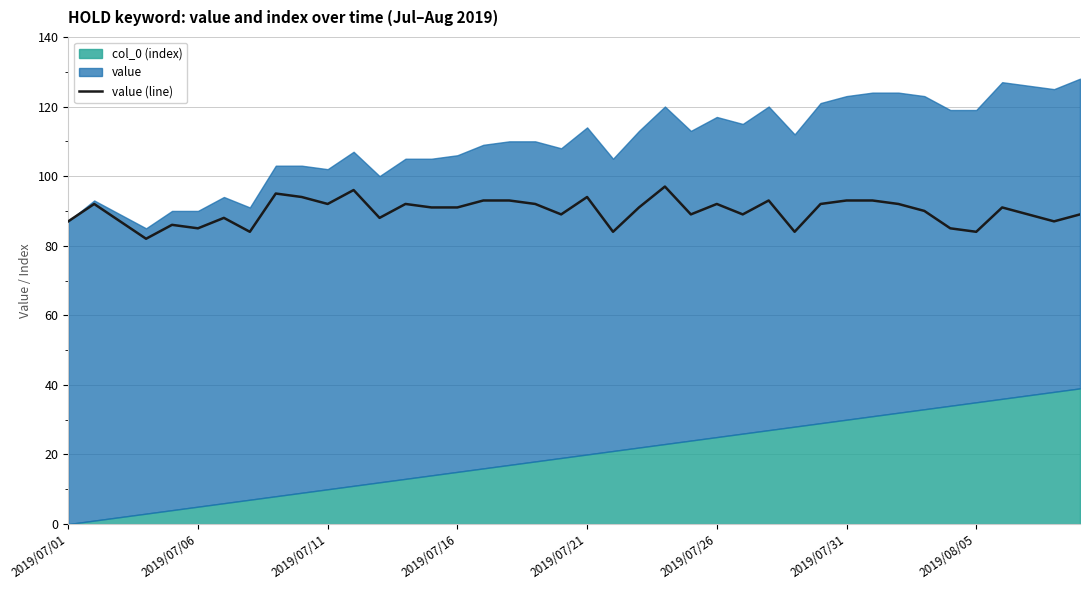

What is the difference between the second highest and second lowest values?

12